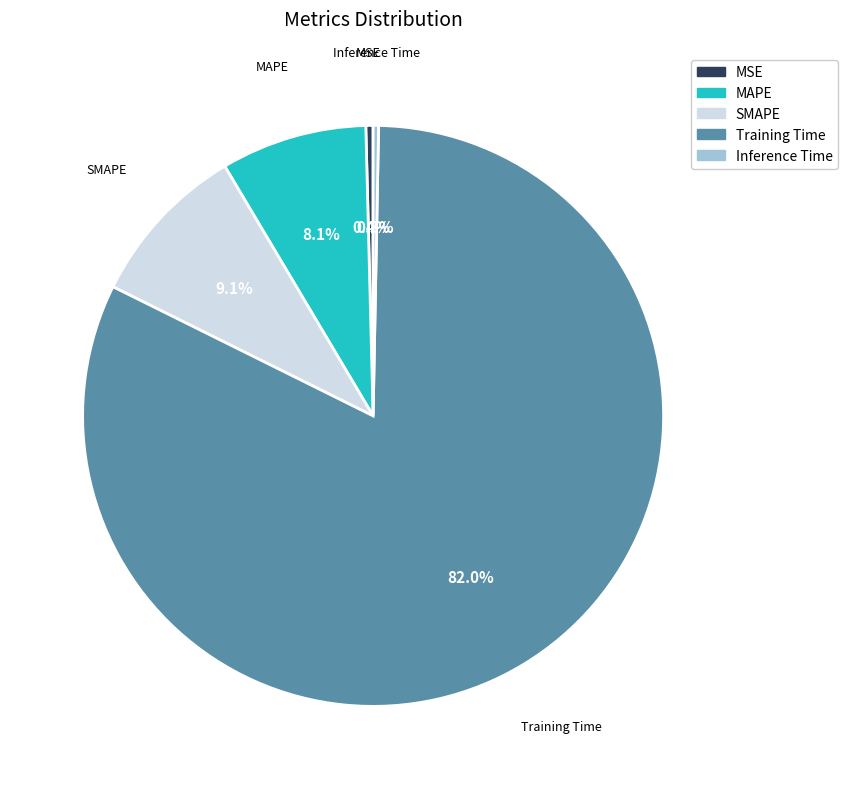

Which slice is the largest?

Training Time